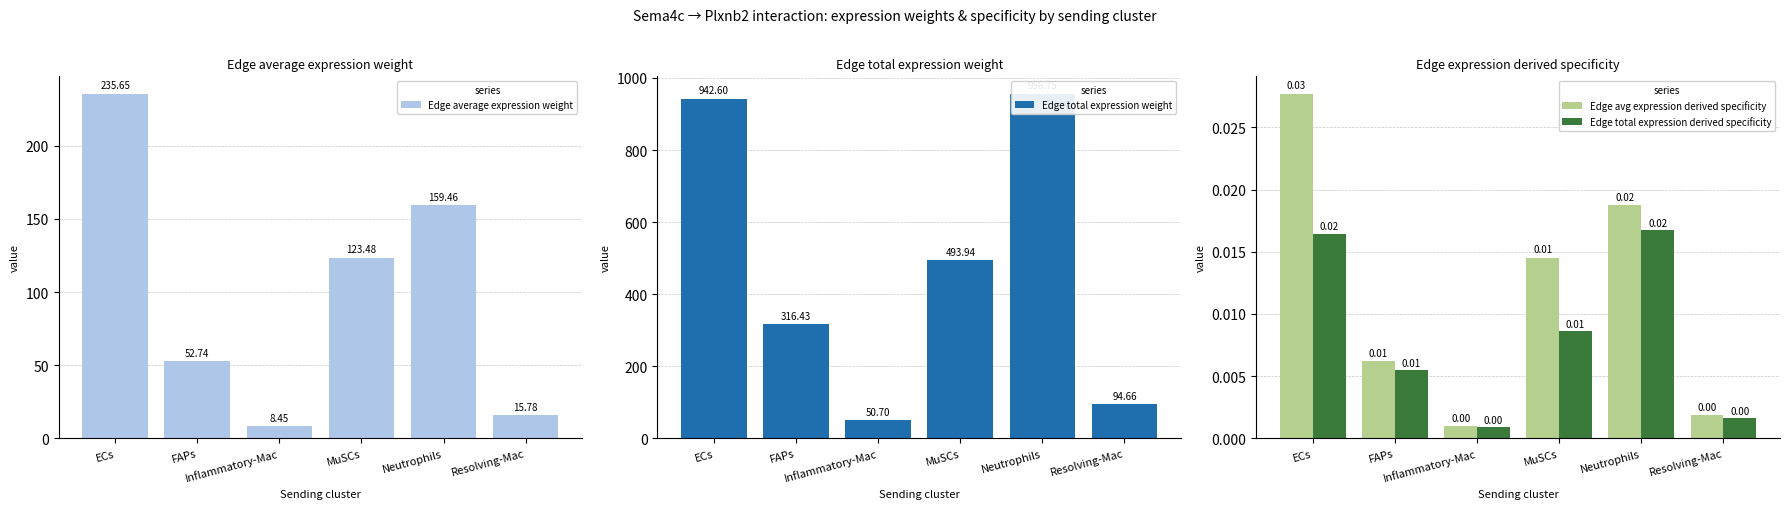

The Edge average expression weight series shows 235.6 at ECs. True or false?

True